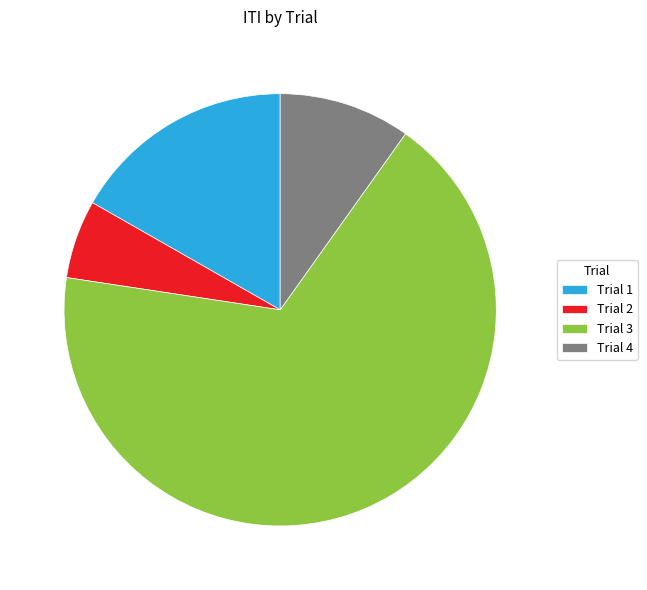

Which slice represents more than half of the pie?

Trial 3